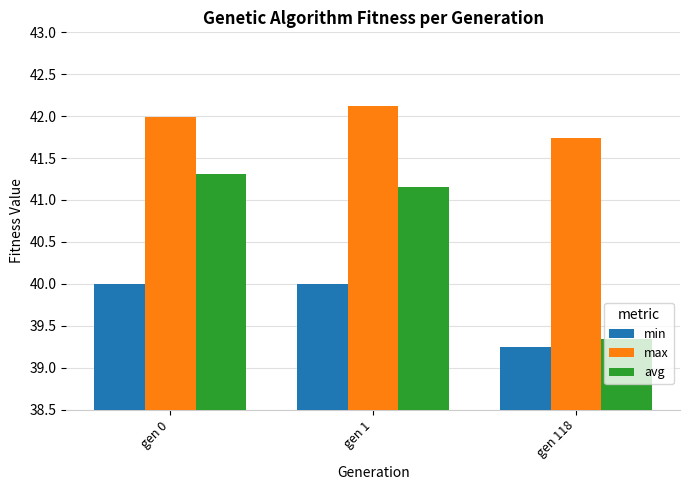

At gen 1, list the series in order from smallest to largest.

min, avg, max